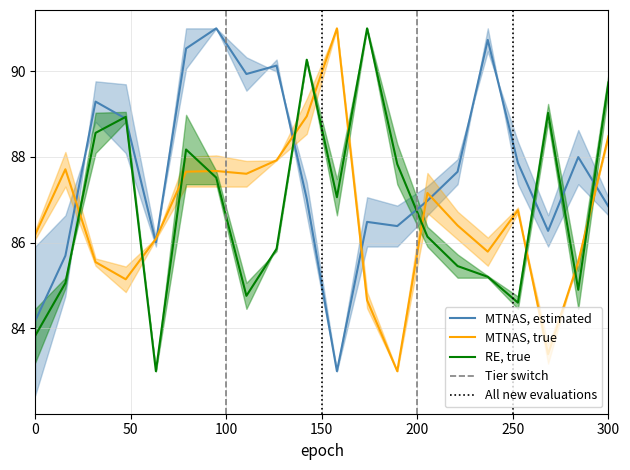

What is the average value of the RE, true series?

86.8